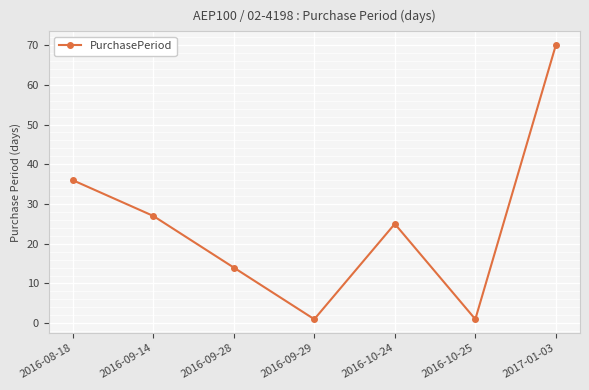

Is it true that the value at 2016-10-25 is 1?

True